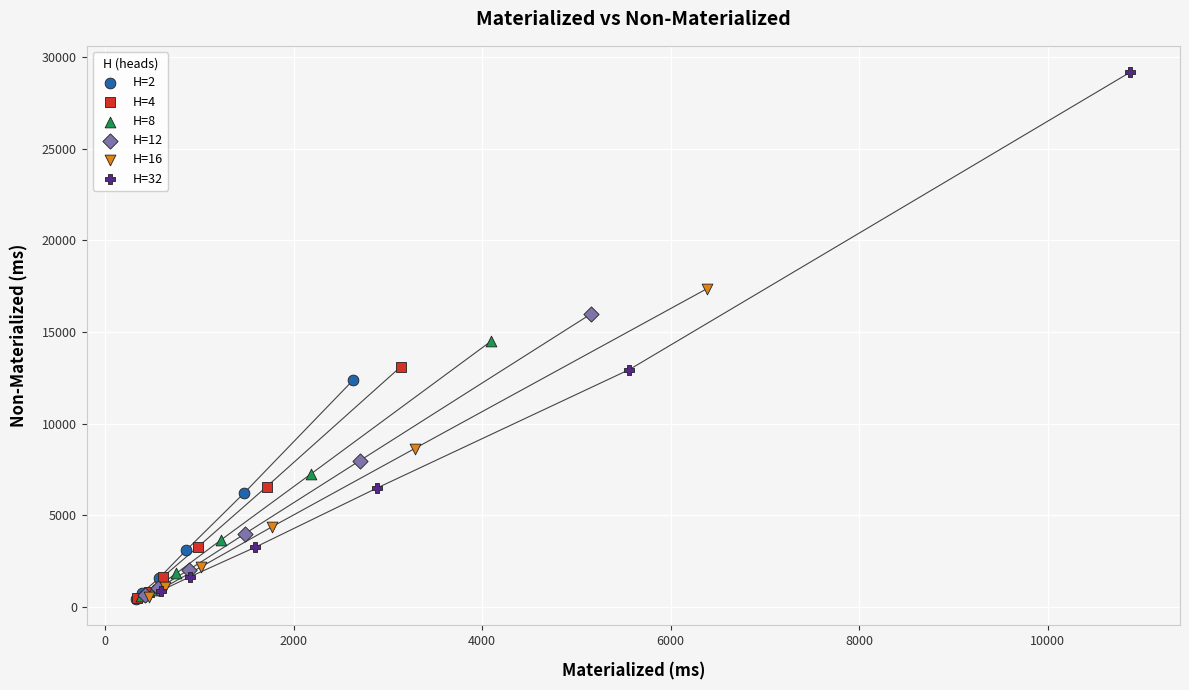

Which series has the widest spread of Y values?

H=32